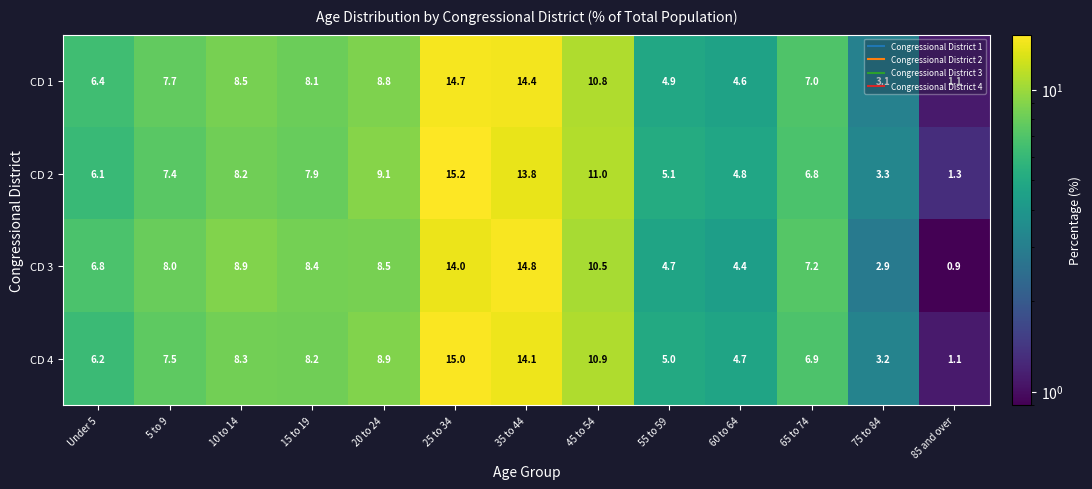

How many data points in CD 2 are less than 7?

6